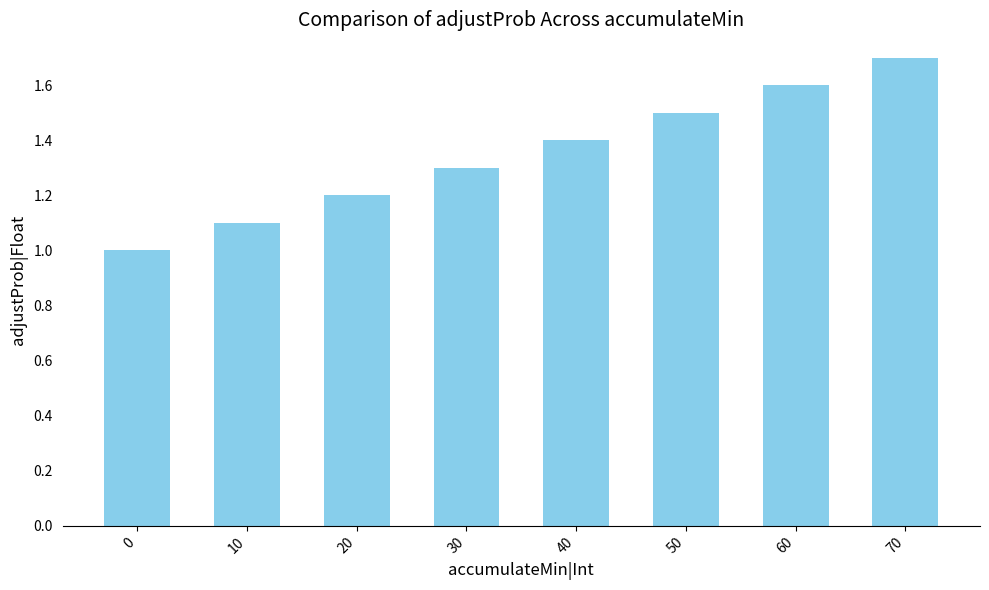

What is the average value?

1.4